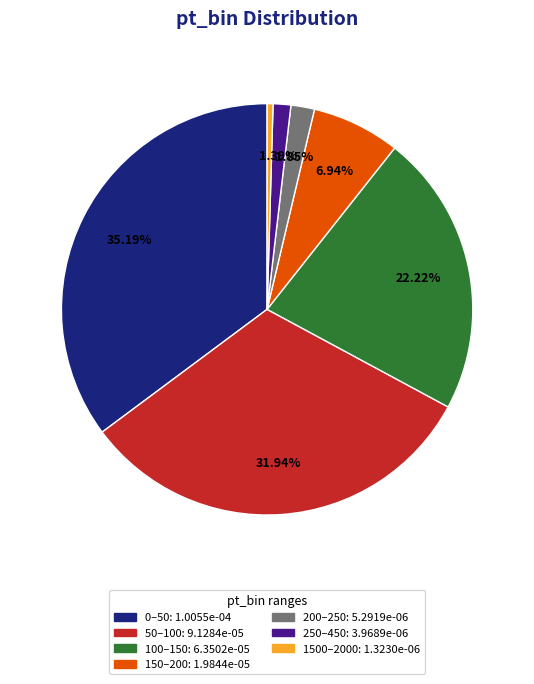

Does 0–50 represent more than half of the total?

No